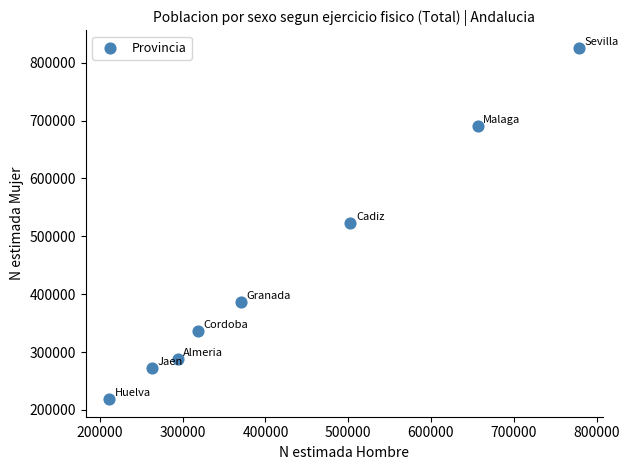

What is the average Y value?

443005